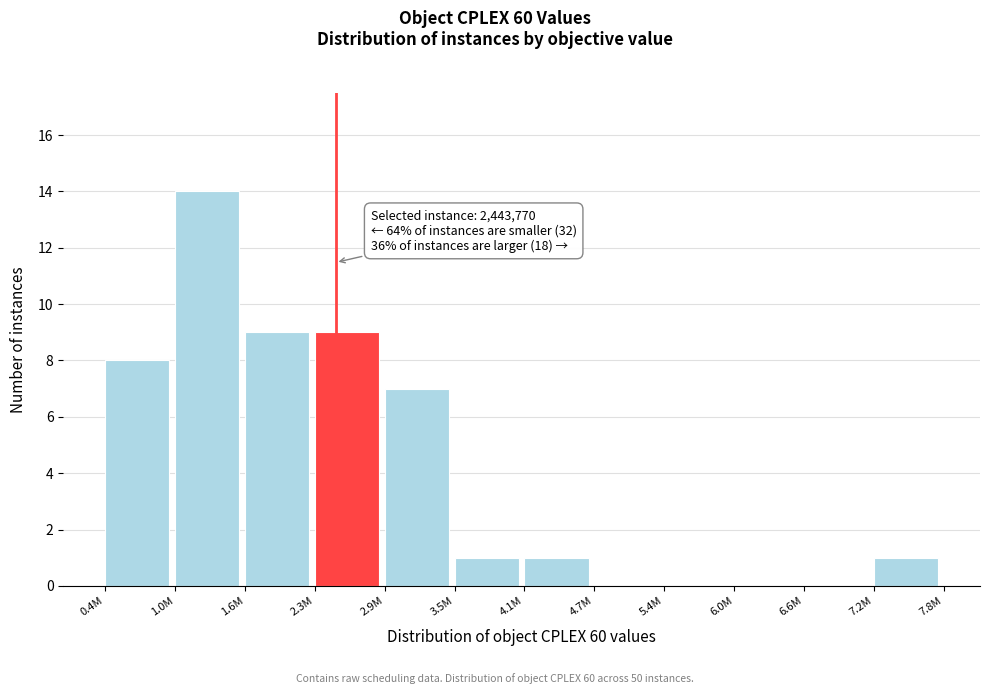

The chart shows a value of 8 at 0.4M. True or false?

True